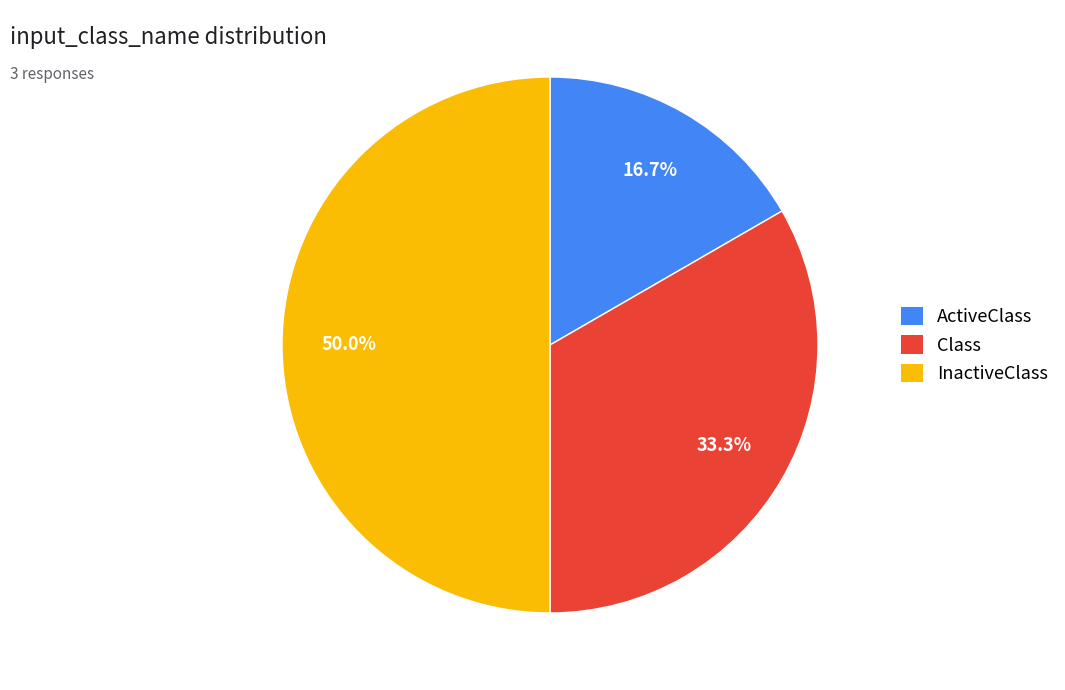

Which slice is the largest?

InactiveClass